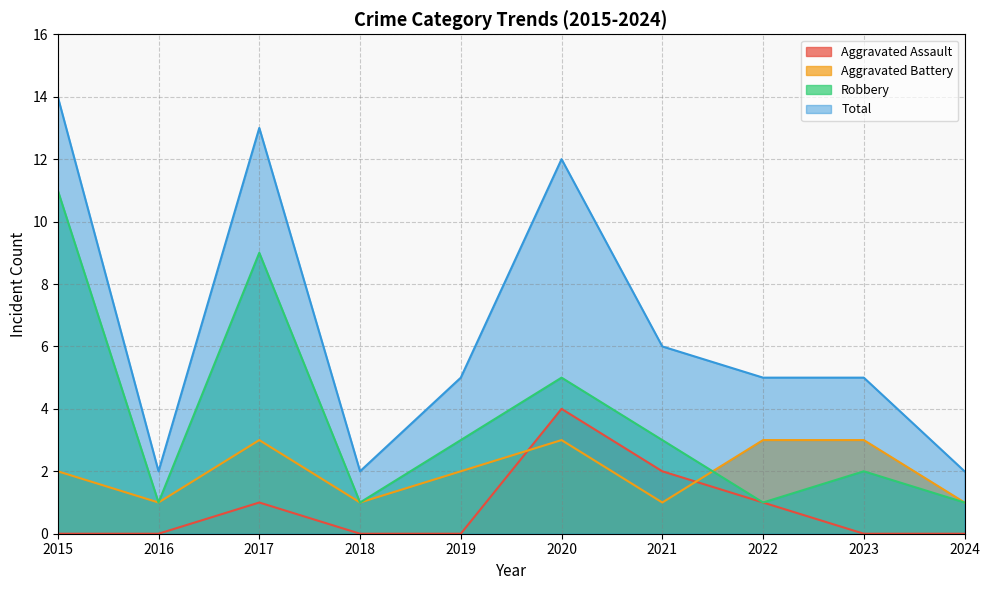

After their last crossing, which series has the higher values: Robbery or Aggravated Battery?

Aggravated Battery